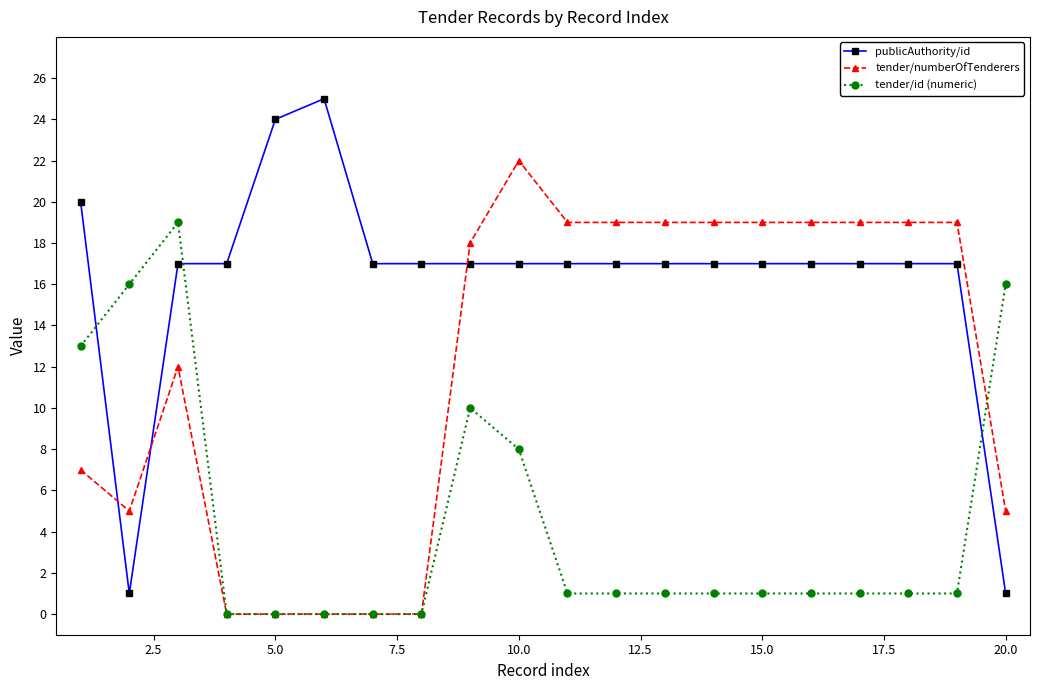

Does the chart display data point markers on the line(s)?

Yes